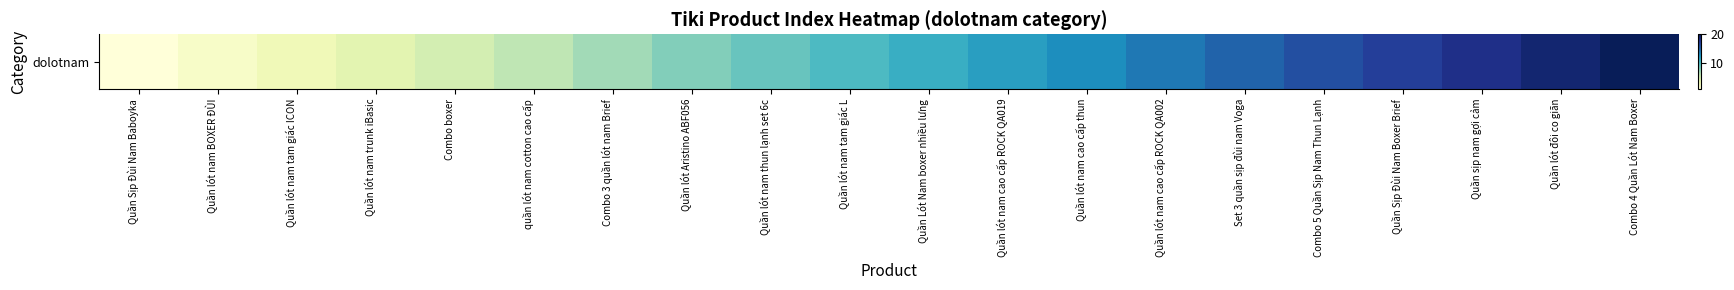

At which label is the value closest to 10?

Quần lót nam tam giác L